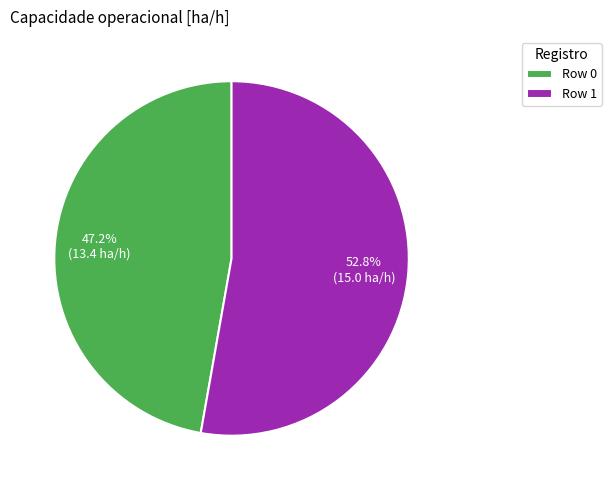

How many slices are in this pie chart?

2